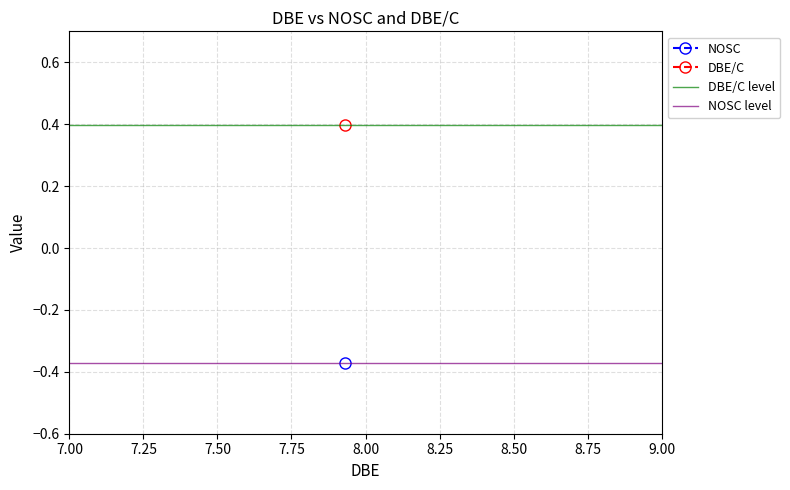

What is the difference between the highest and lowest values at 7.25?

0.8